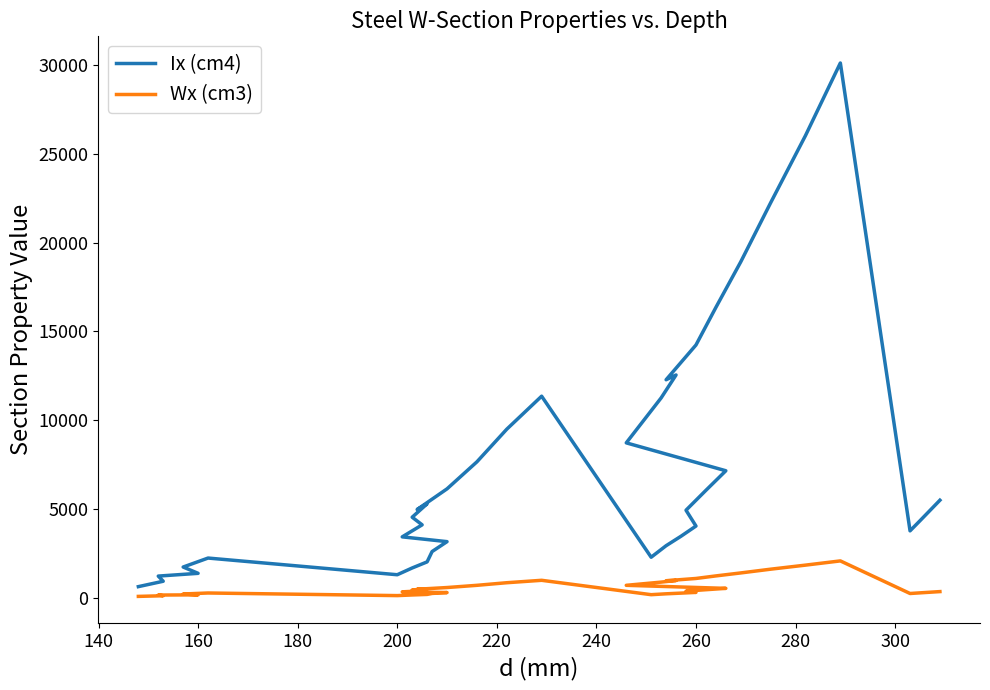

Rank the series at 200 from highest to lowest value.

Ix (cm4), Wx (cm3)